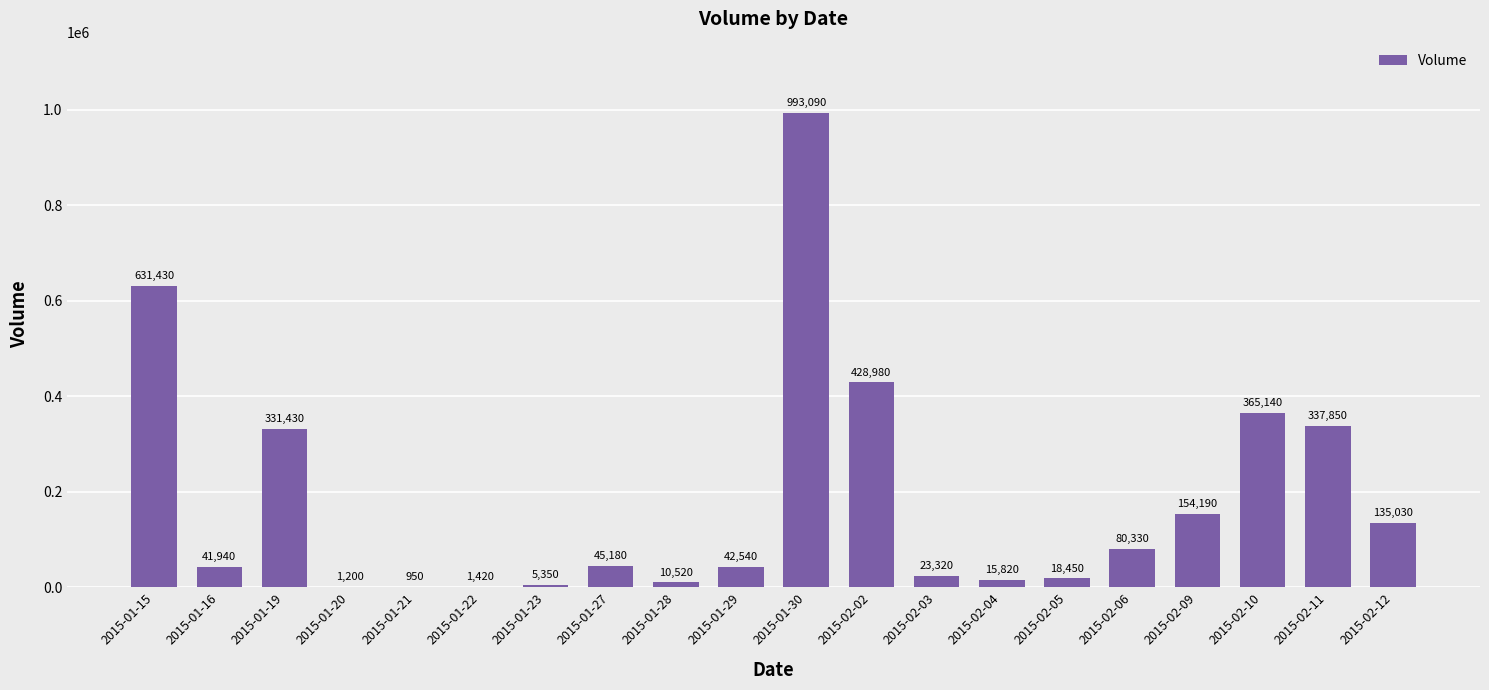

How many data points does each series have?

20